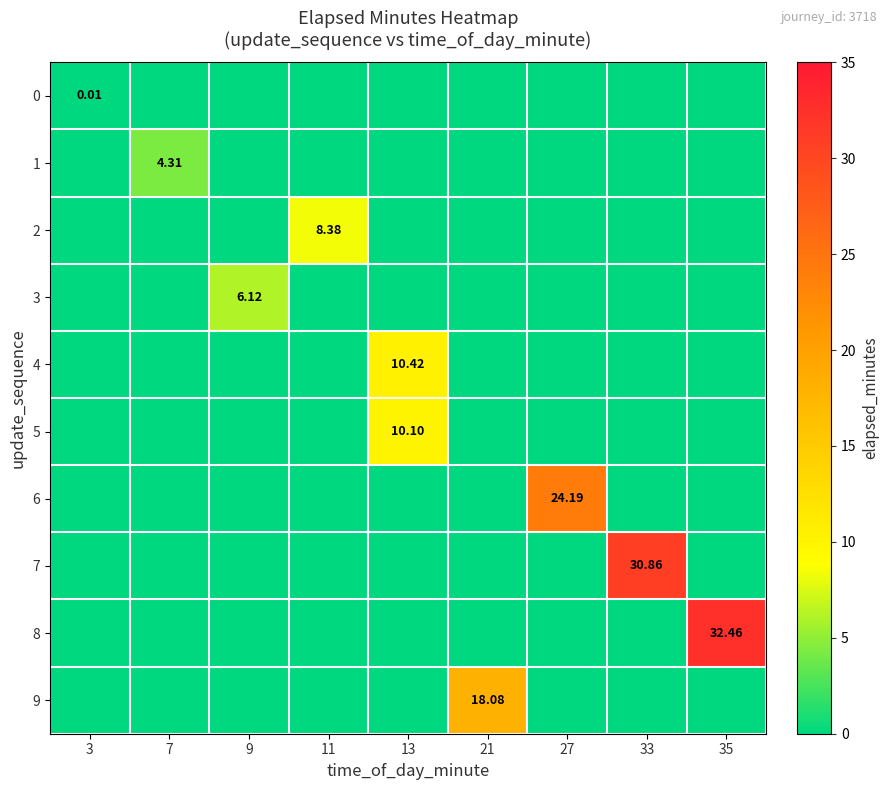

At which category is the sum across all series the highest?

35